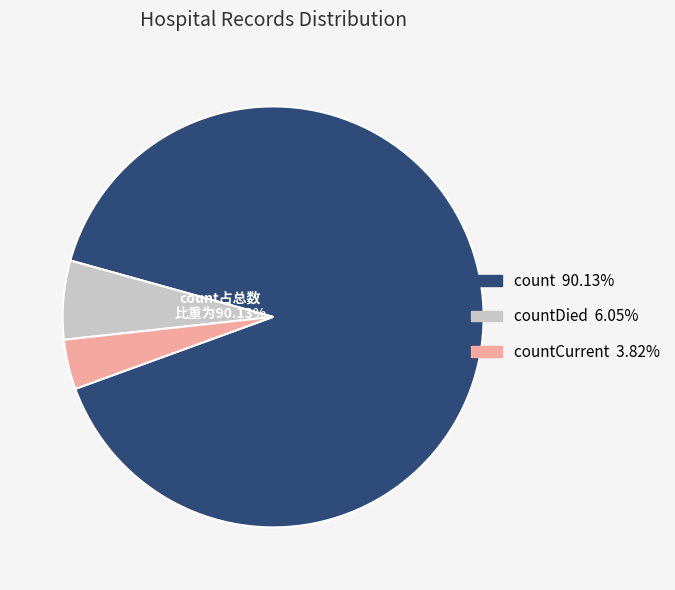

What is the total percentage of countDied and count?

96.2%